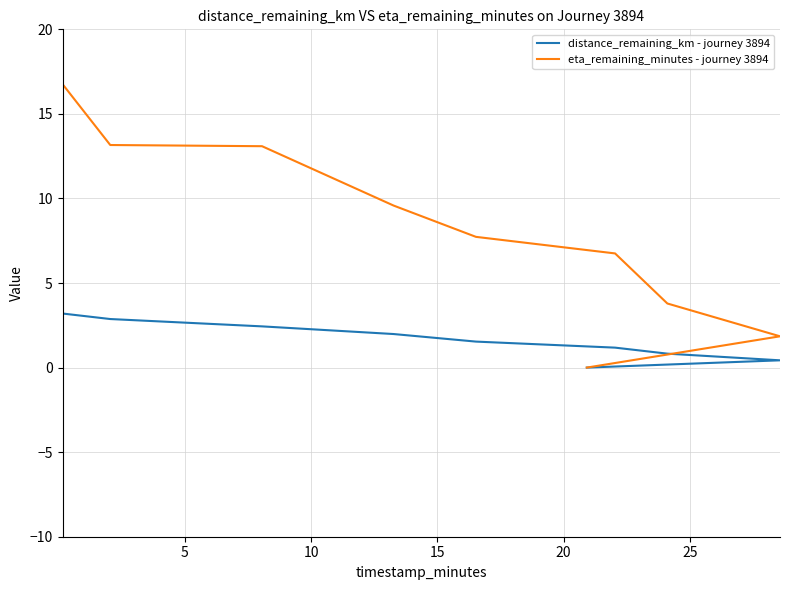

The eta_remaining_minutes - journey 3894 series shows 13.2 at 5. True or false?

True